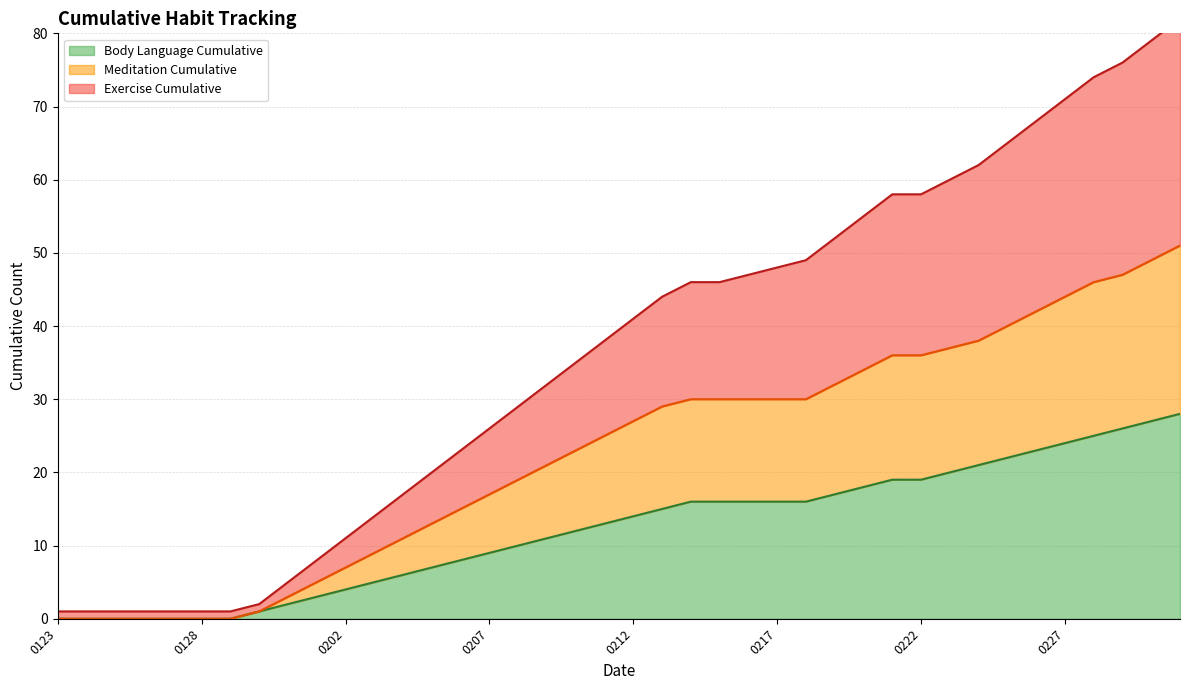

The Body Language Cumulative series shows 16 at 20180214. True or false?

True